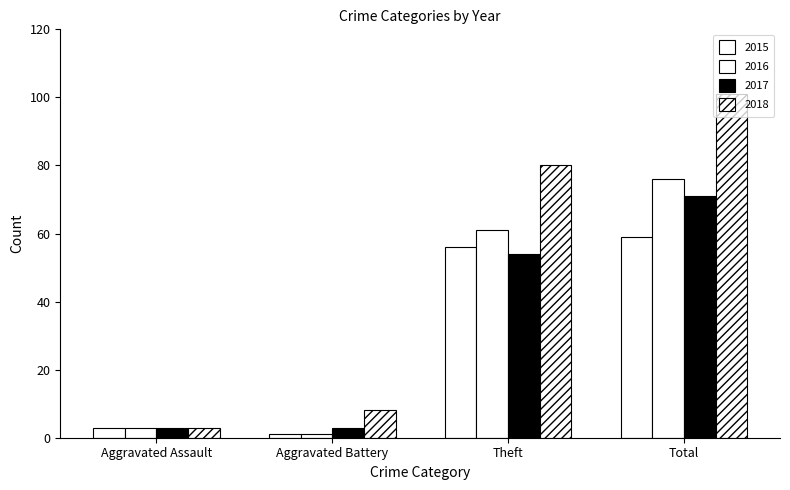

Between Theft and Aggravated Assault, which is larger?

Theft